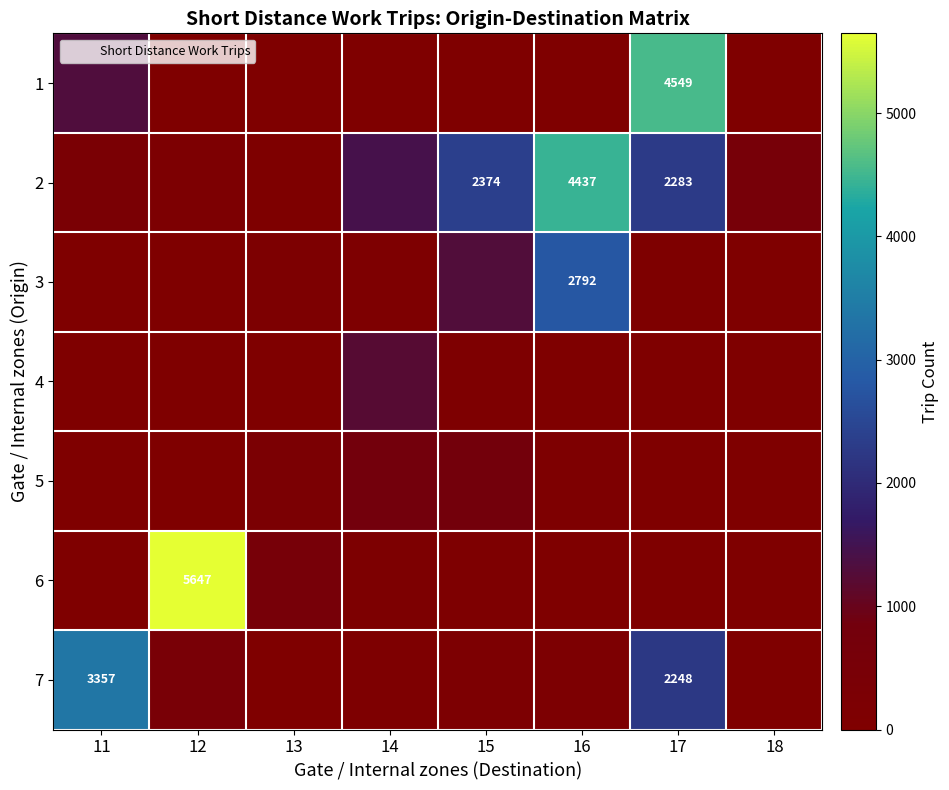

The 3 series shows 1287 at 15. True or false?

True